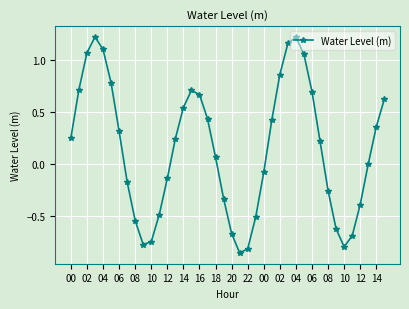

True or false: the data has more than 2 interior local peaks.

True